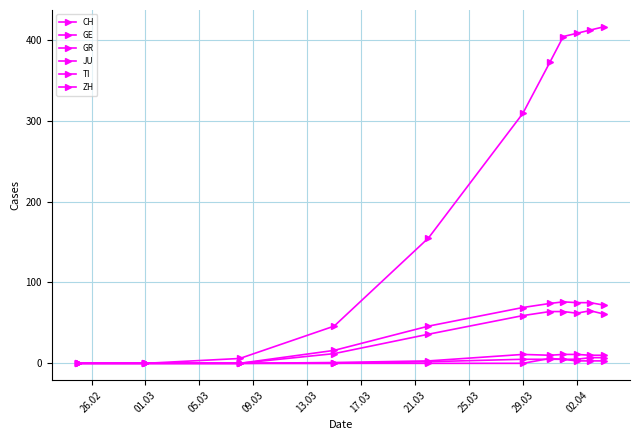

What is the value of the JU point at the 10th from the left?

3